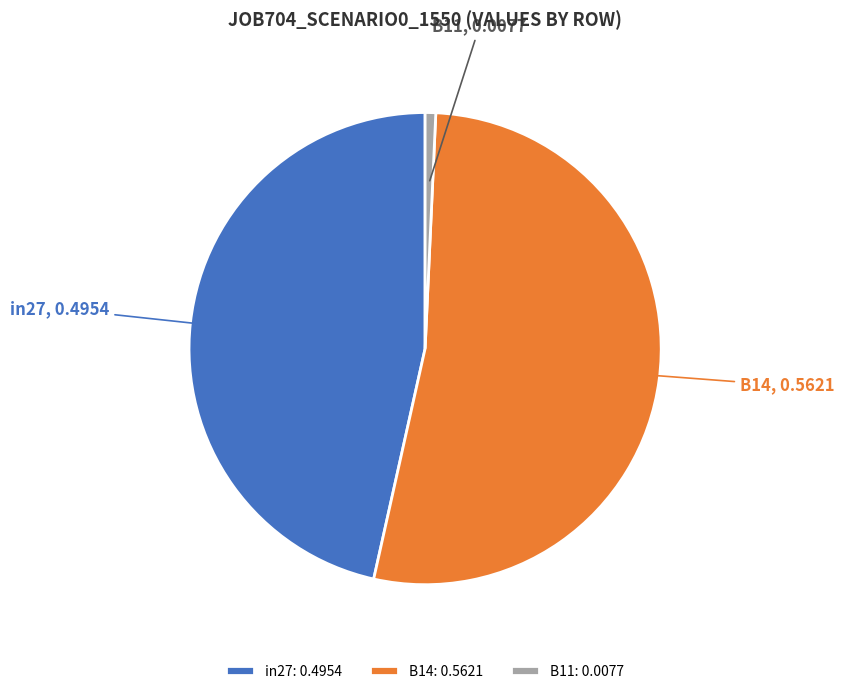

What is the largest slice in the pie chart?

B14